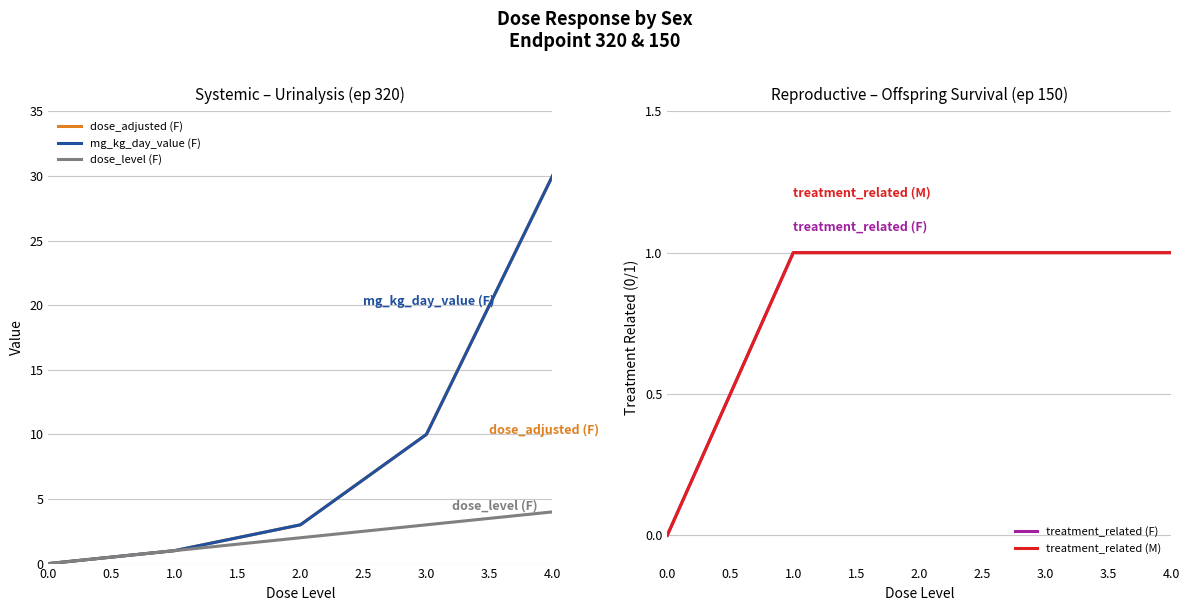

Does the chart display data point markers on the line(s)?

No